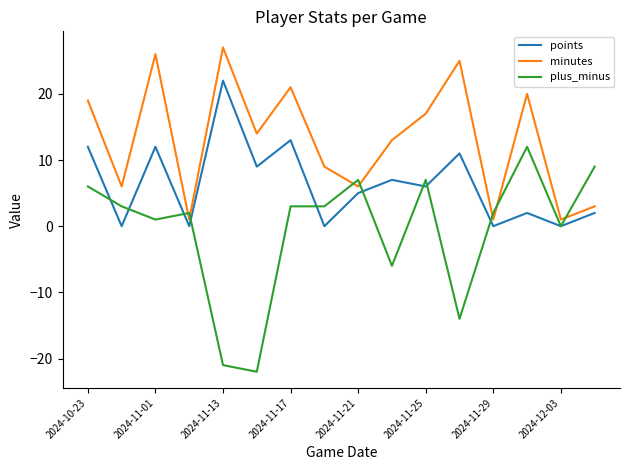

Which series has the largest total across all categories?

minutes